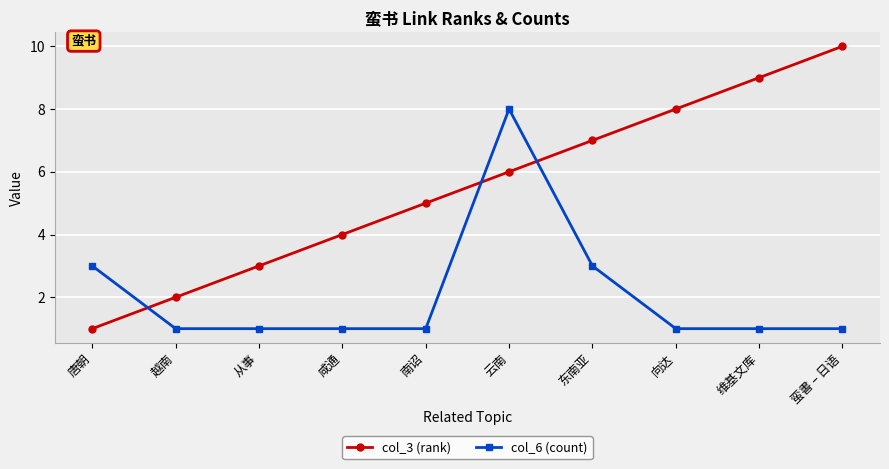

Reading left to right, list all the values displayed in this chart.

col_3 (rank): 1	2	3	4	5	6	7	8	9	10
col_6 (count): 3	1	1	1	1	8	3	1	1	1